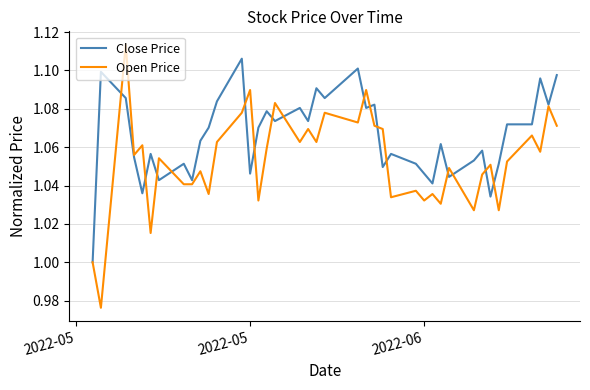

Which series has the widest spread of values?

Open Price